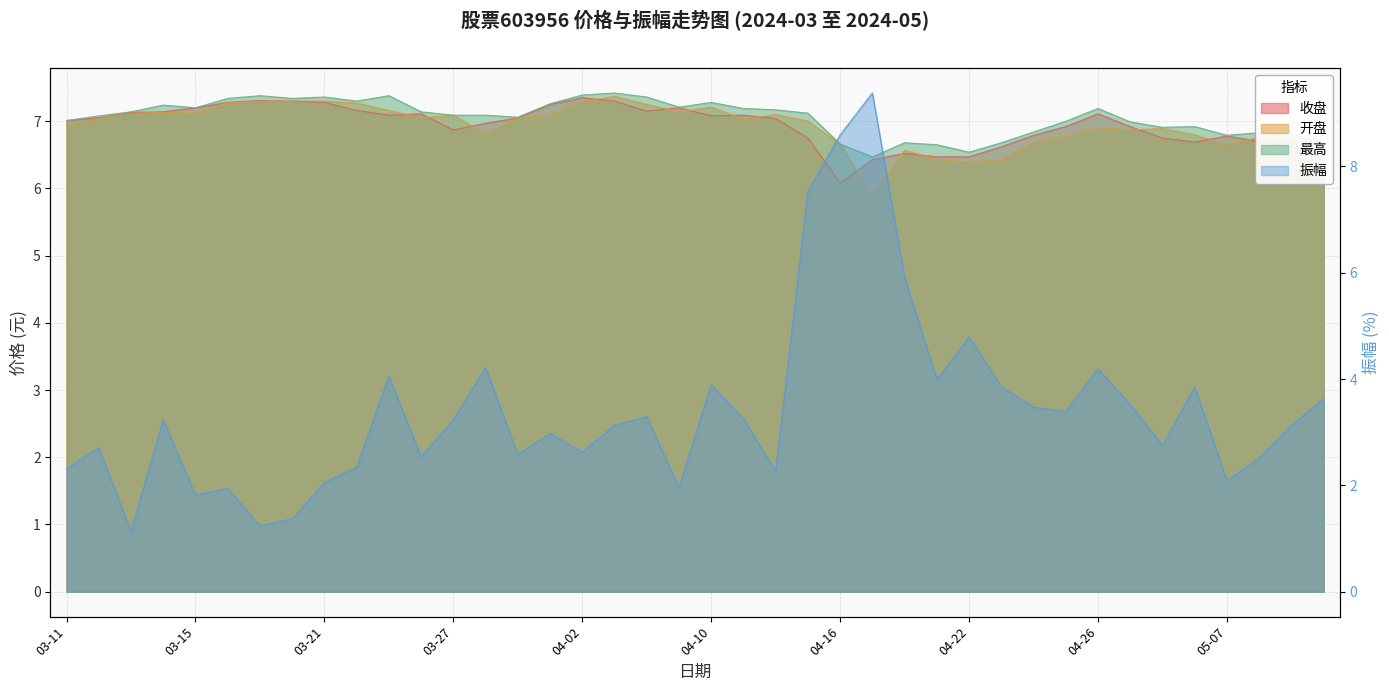

Rank the series at 2024-03-28 from highest to lowest value.

最高, 收盘, 开盘, 振幅